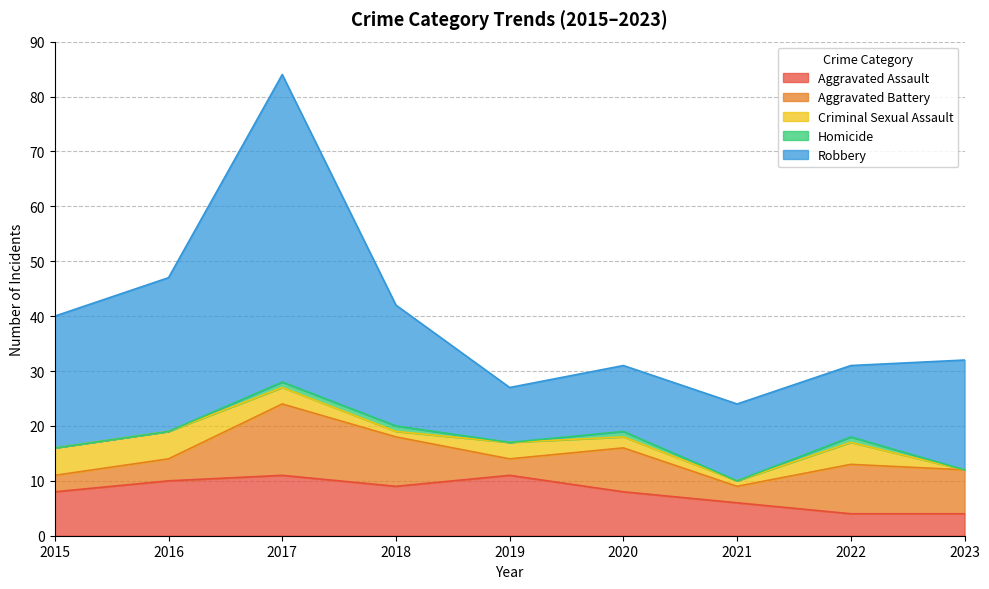

What is the sum of the Aggravated Assault values at 2017 and 2015?

19